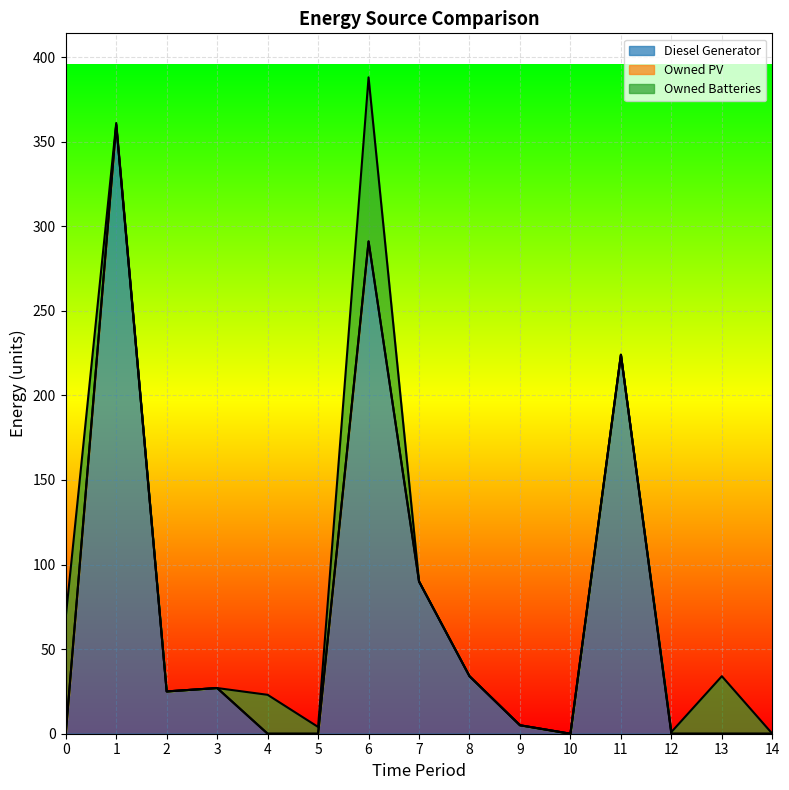

The value of Diesel Generator at 1 is 360.0. True or false?

True